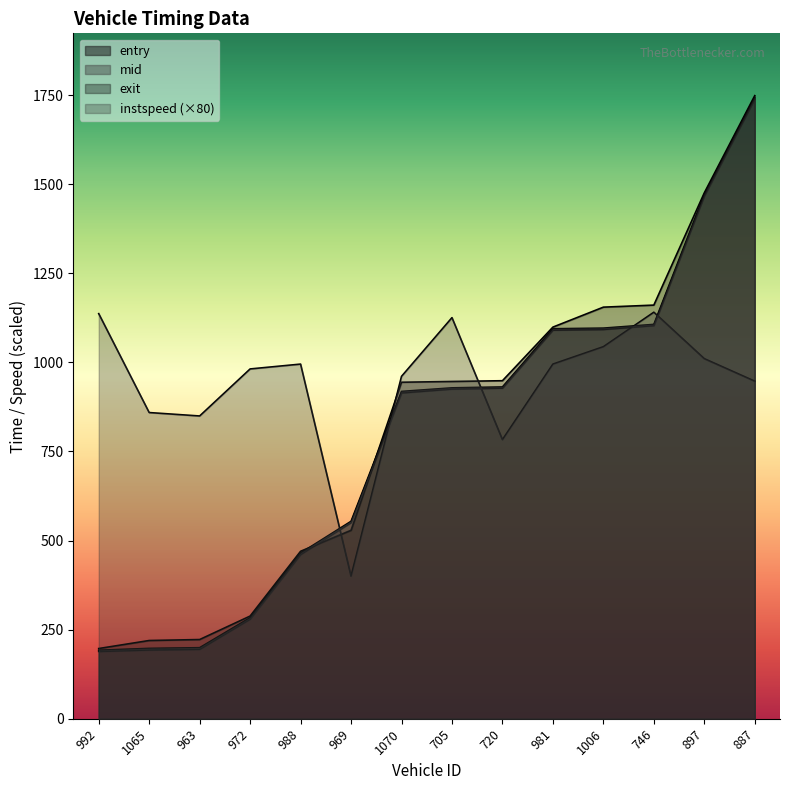

Rank the series by their maximum value, from highest to lowest.

exit, mid, entry, instspeed